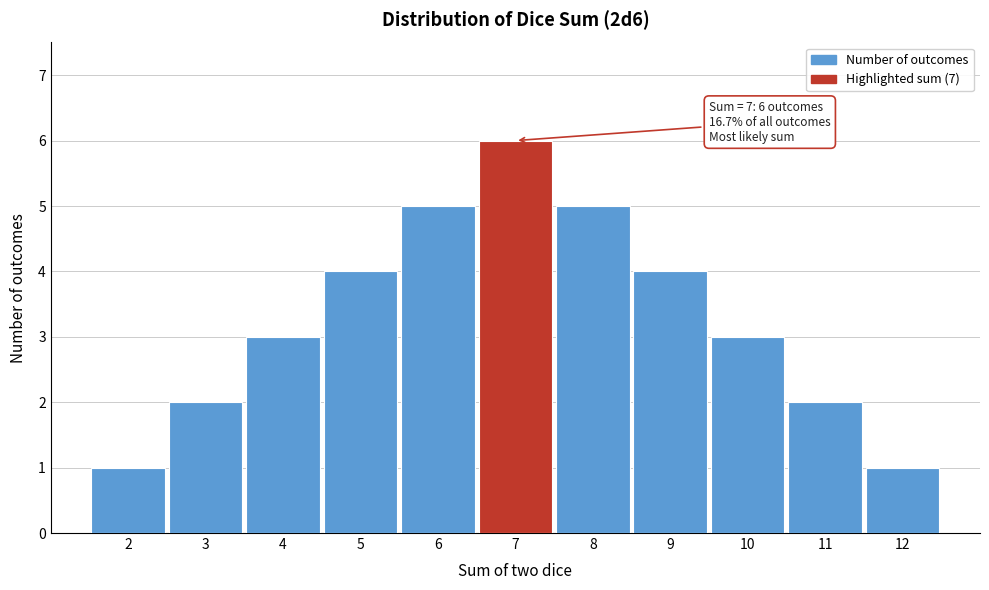

Reading left to right, what are all the values shown in this chart?

1	2	3	4	5	6	5	4	3	2	1